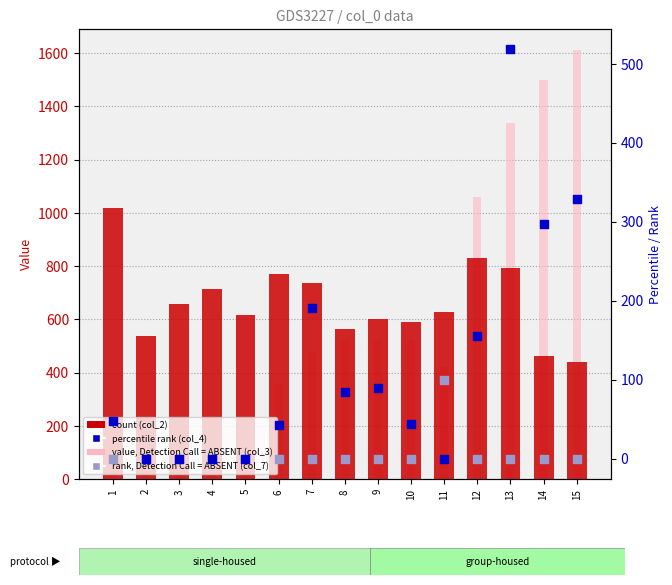

Which series has the widest spread of Y values?

col_3 (value, ABSENT)